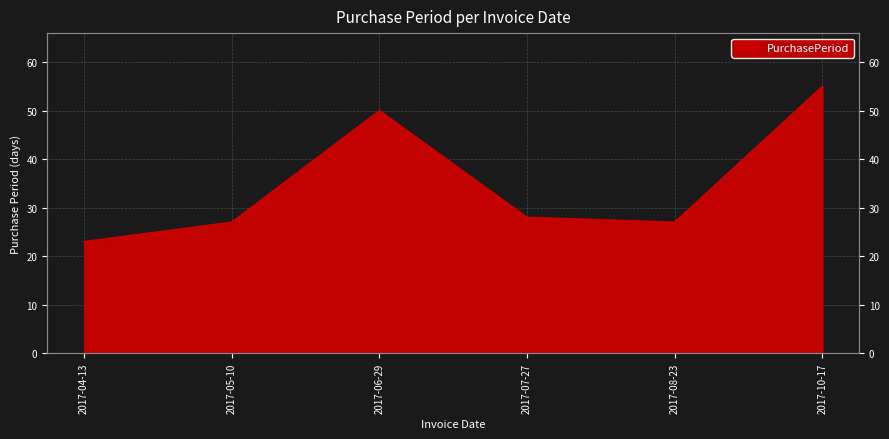

Does the chart display data point markers on the line(s)?

No